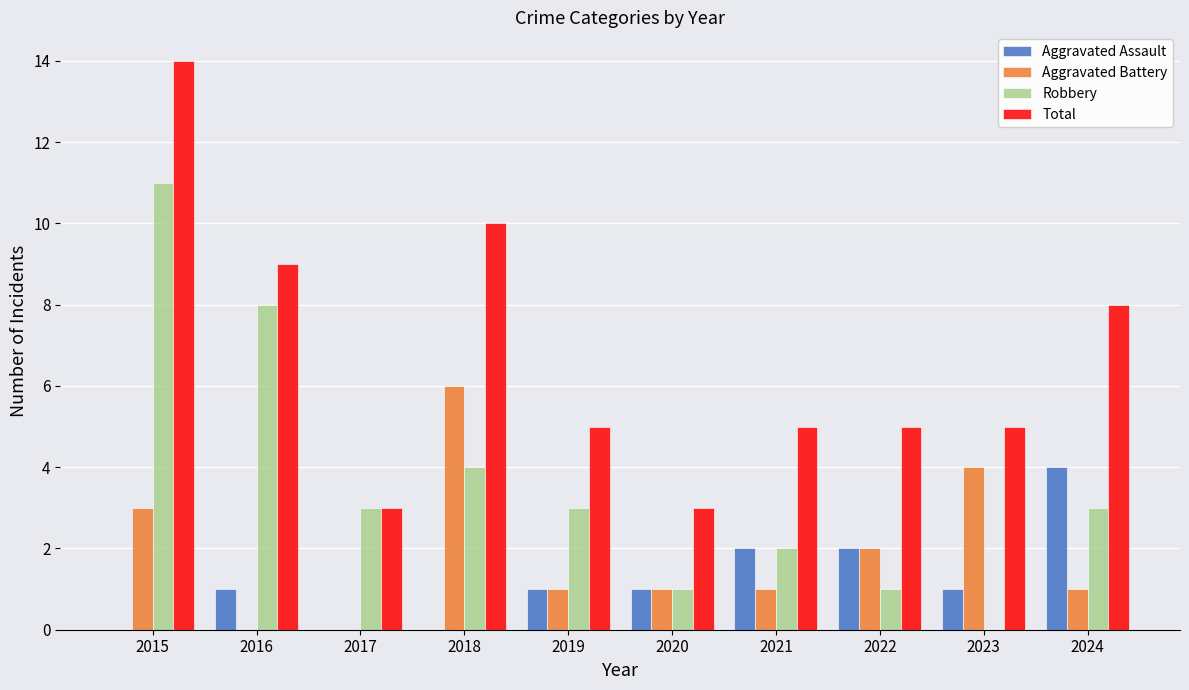

Is it true that Aggravated Battery equals 1 at 2020?

True